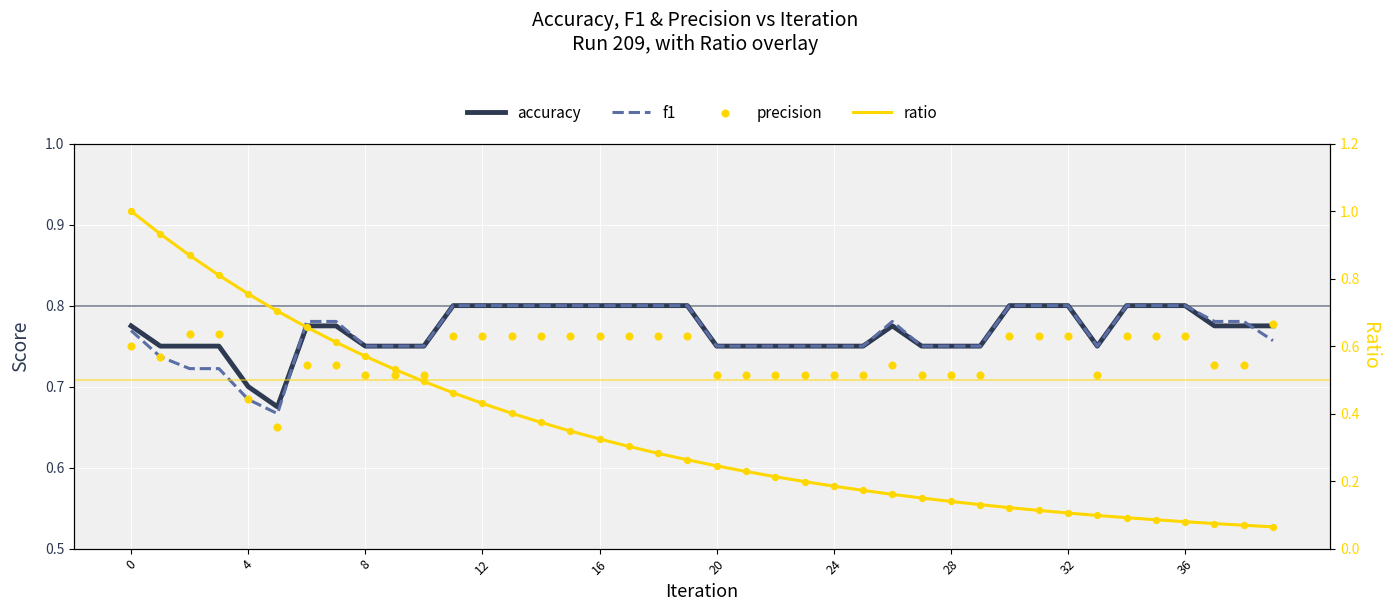

At how many categories does at least one series exceed 0?

40